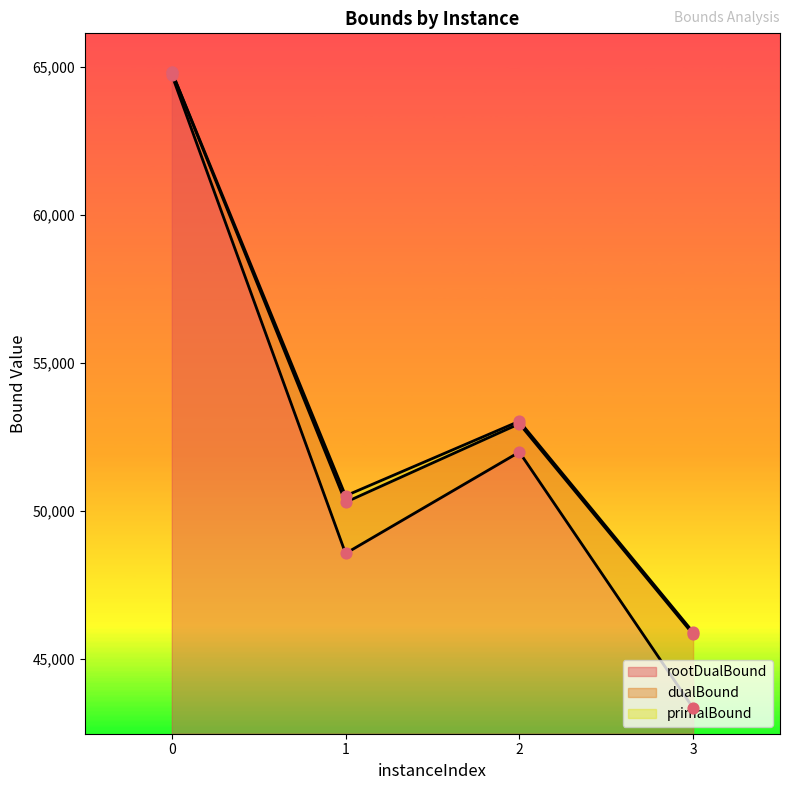

Is the value of dualBound at 3 greater than the value of rootDualBound at 1?

No